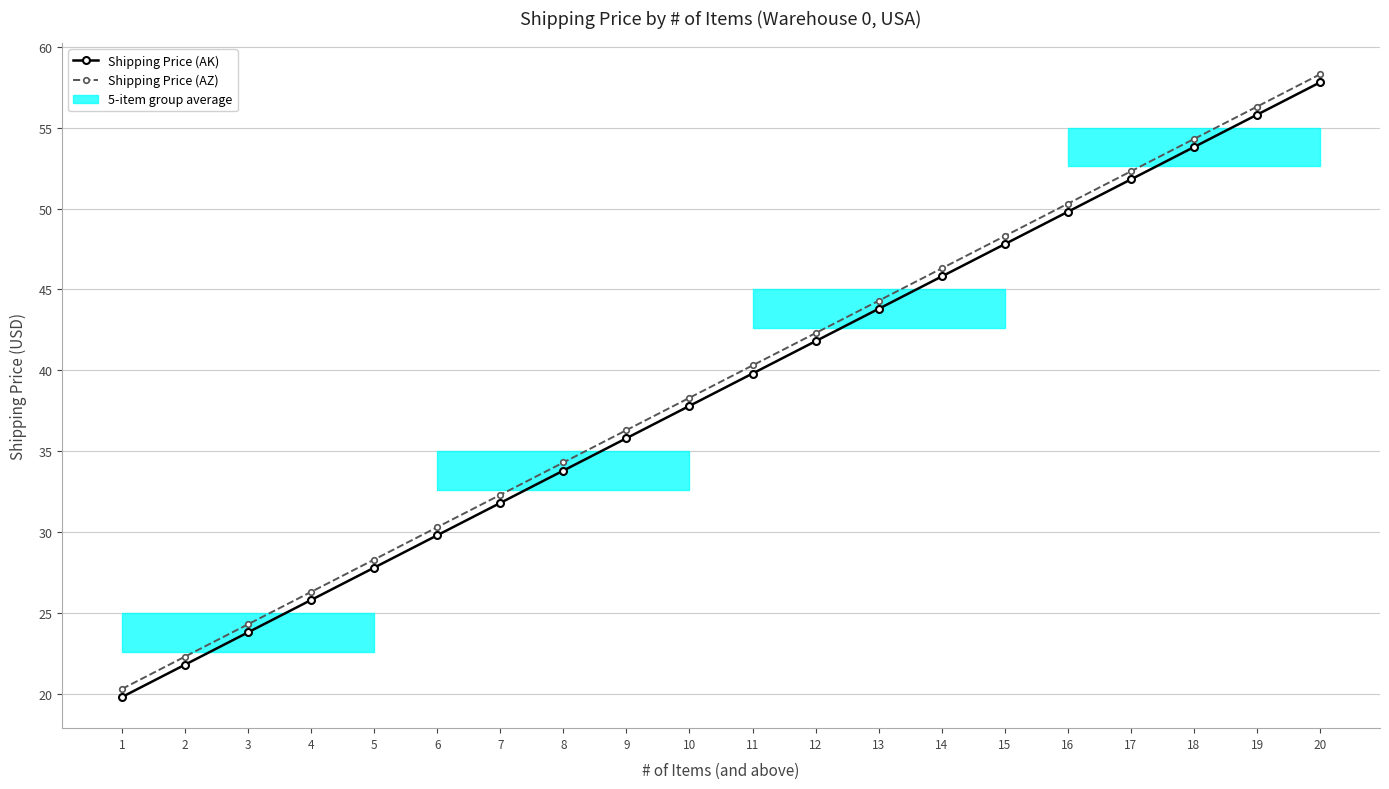

Is the value of Shipping Price (AZ) at 14 greater than the value of Shipping Price (AK) at 12?

Yes